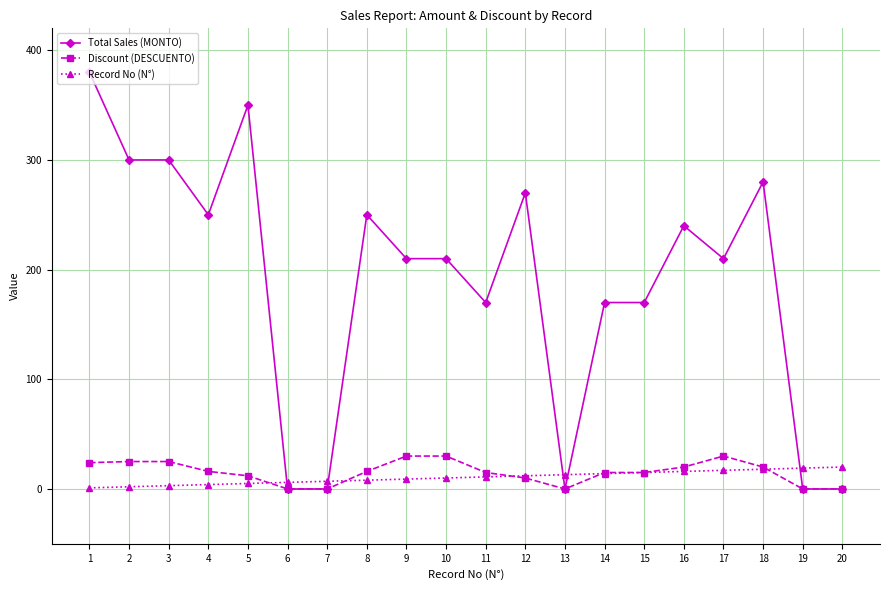

Is it true that Total Sales (MONTO) equals 253 at 20?

False